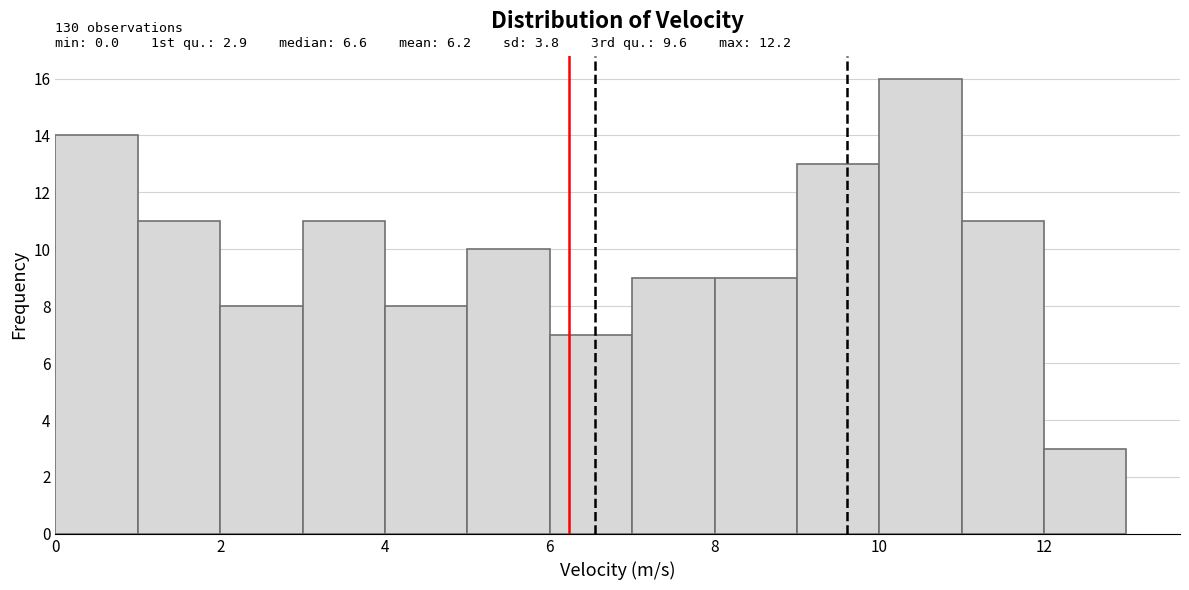

Which range on the x-axis has the tallest bar?

10 to 11